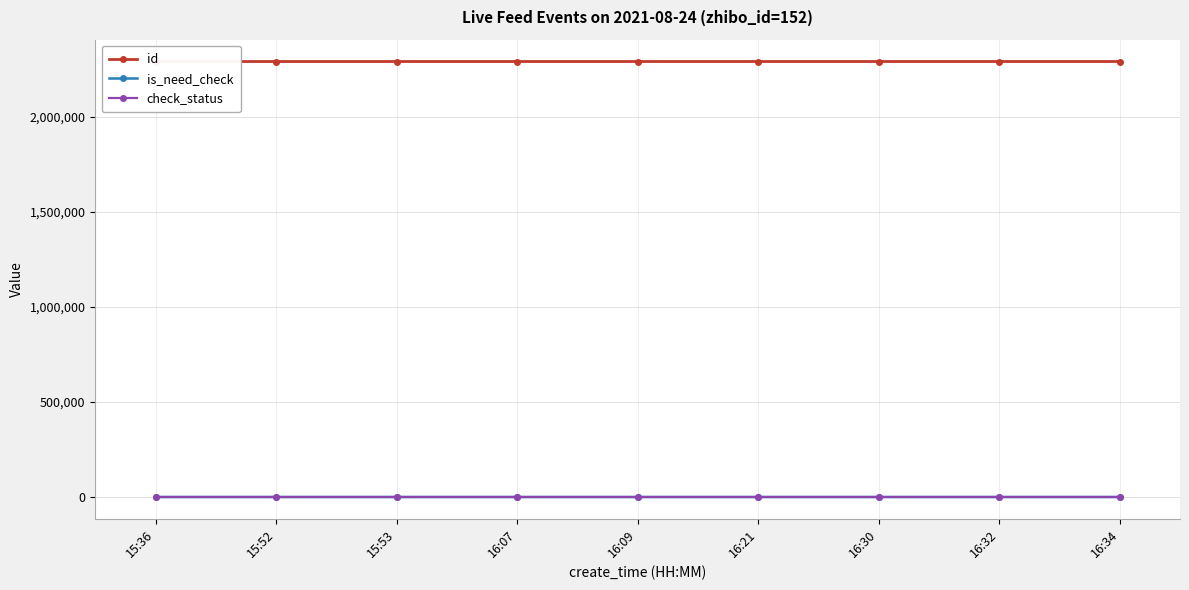

Reading left to right, what are all the values shown in this chart?

id: 15:36=2290471	15:52=2290495	15:53=2290496	16:07=2290519	16:09=2290523	16:21=2290541	16:30=2290552	16:32=2290556	16:34=2290562
is_need_check: 15:36=0	15:52=0	15:53=0	16:07=0	16:09=0	16:21=0	16:30=1	16:32=0	16:34=0
check_status: 15:36=1	15:52=1	15:53=1	16:07=1	16:09=1	16:21=1	16:30=1	16:32=1	16:34=1